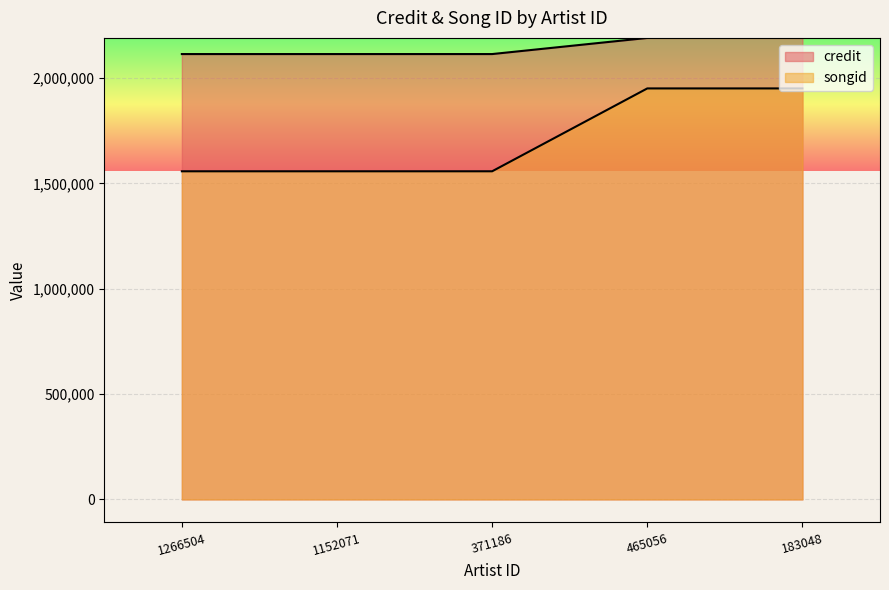

What is the difference between the second highest and second lowest values in the credit series?

76531